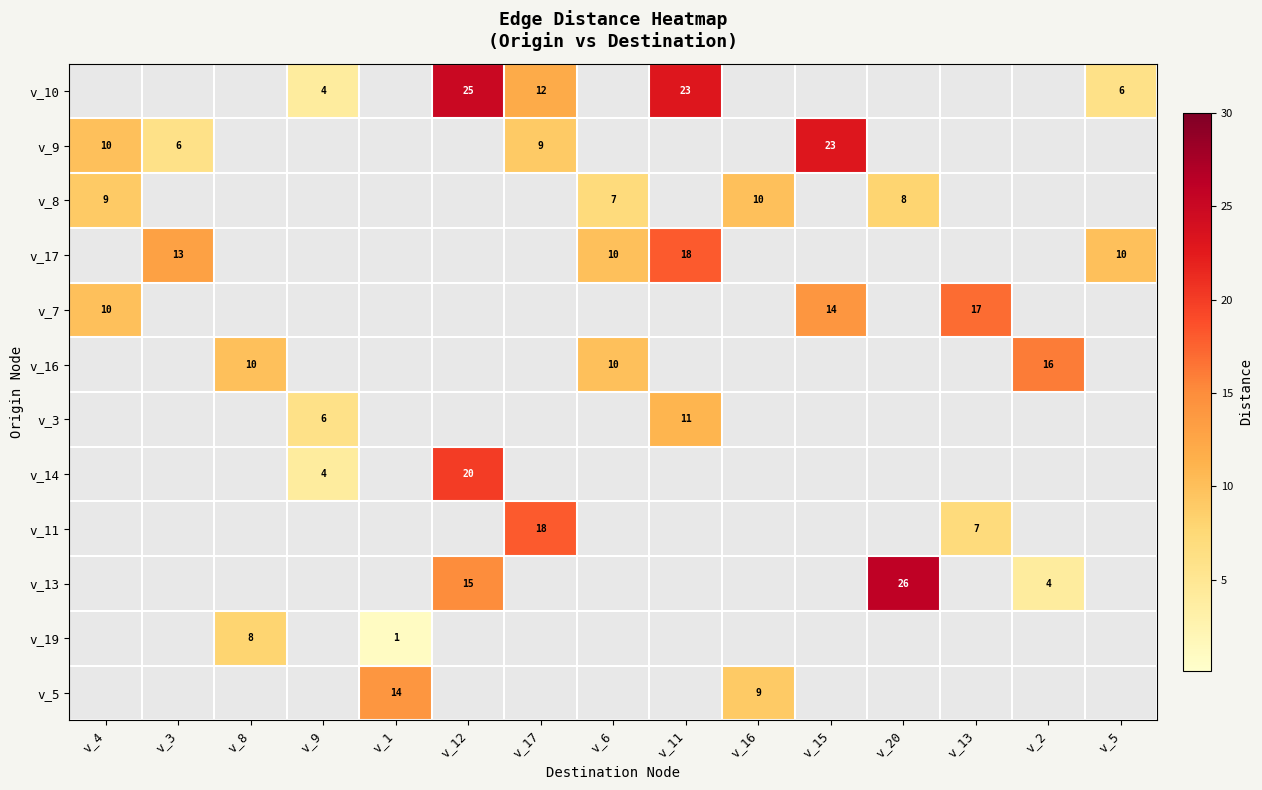

The v_14 series shows 1 at v_9. True or false?

False